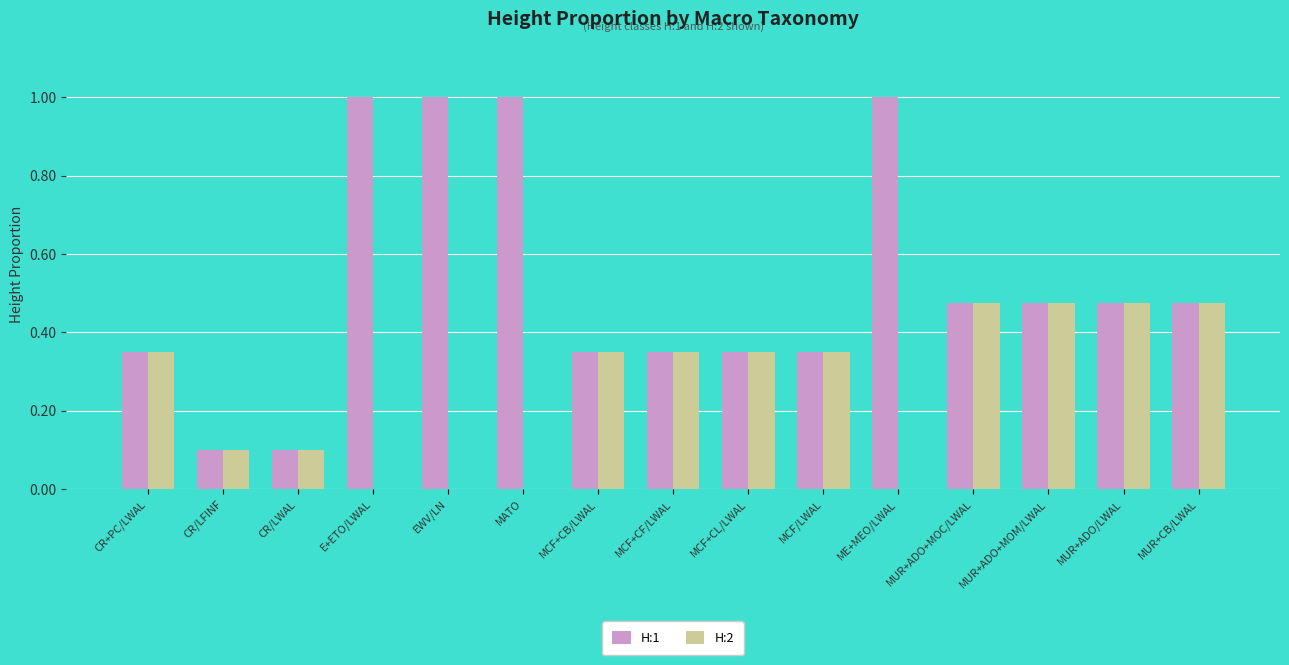

Which series changed the most between E+ETO/LWAL and MCF+CL/LWAL?

H:1